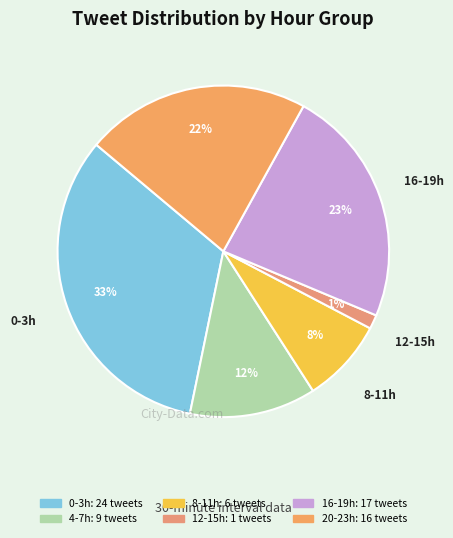

Count the number of slices in the pie.

6